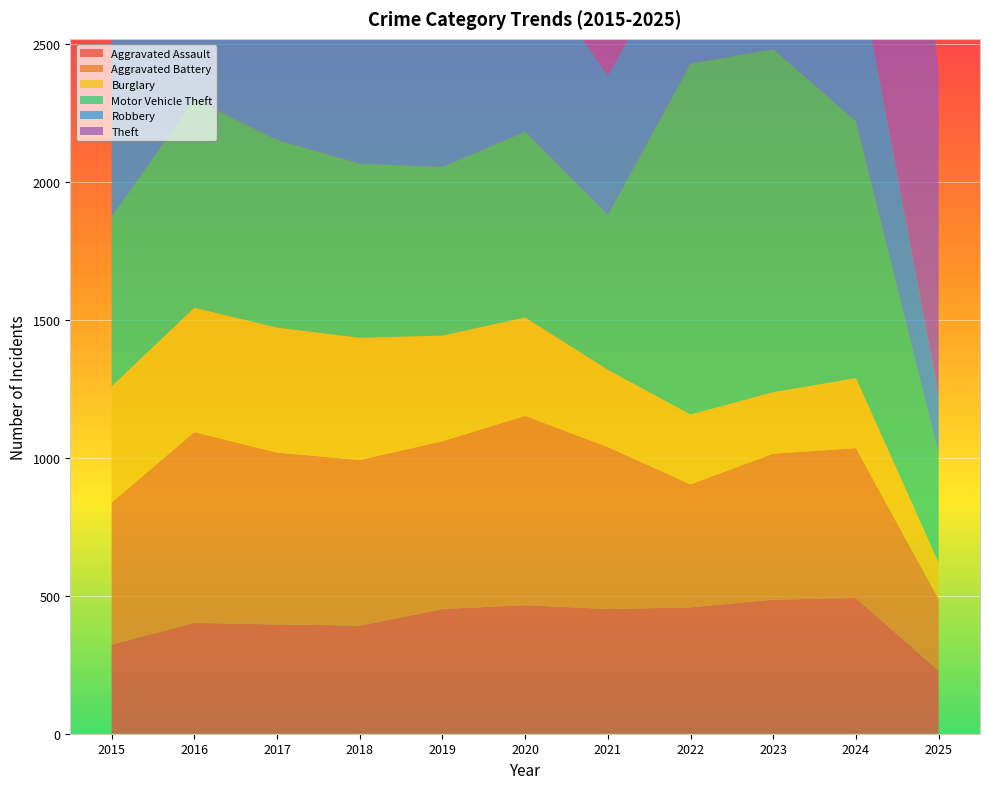

Reading left to right, list all the values displayed in this chart.

Aggravated Assault: 2015=323	2016=402	2017=396	2018=392	2019=452	2020=466	2021=452	2022=458	2023=486	2024=492	2025=228
Aggravated Battery: 2015=515	2016=691	2017=623	2018=600	2019=608	2020=686	2021=587	2022=446	2023=529	2024=543	2025=260
Burglary: 2015=421	2016=451	2017=453	2018=443	2019=383	2020=357	2021=280	2022=253	2023=223	2024=254	2025=132
Motor Vehicle Theft: 2015=614	2016=756	2017=680	2018=631	2019=611	2020=673	2021=560	2022=1272	2023=1243	2024=931	2025=392
Robbery: 2015=726	2016=819	2017=780	2018=741	2019=577	2020=637	2021=506	2022=495	2023=687	2024=610	2025=214
Theft: 2015=1981	2016=2148	2017=1968	2018=2140	2019=2190	2020=1512	2021=1392	2022=1665	2023=1711	2024=1965	2025=1183